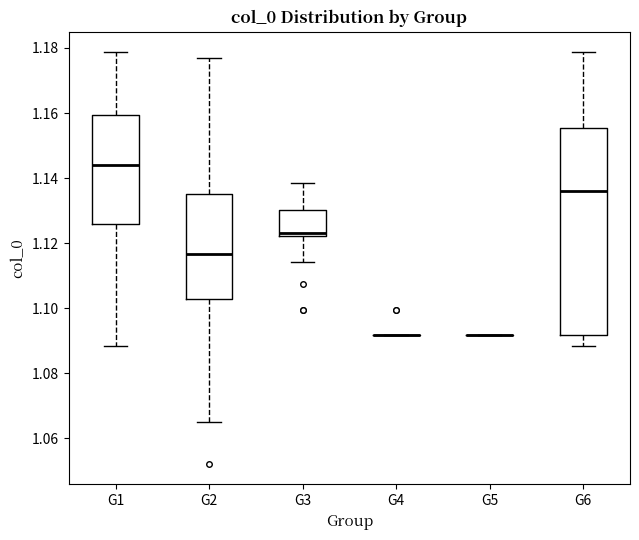

Which box is the tallest, from its lower edge to its upper edge?

G6